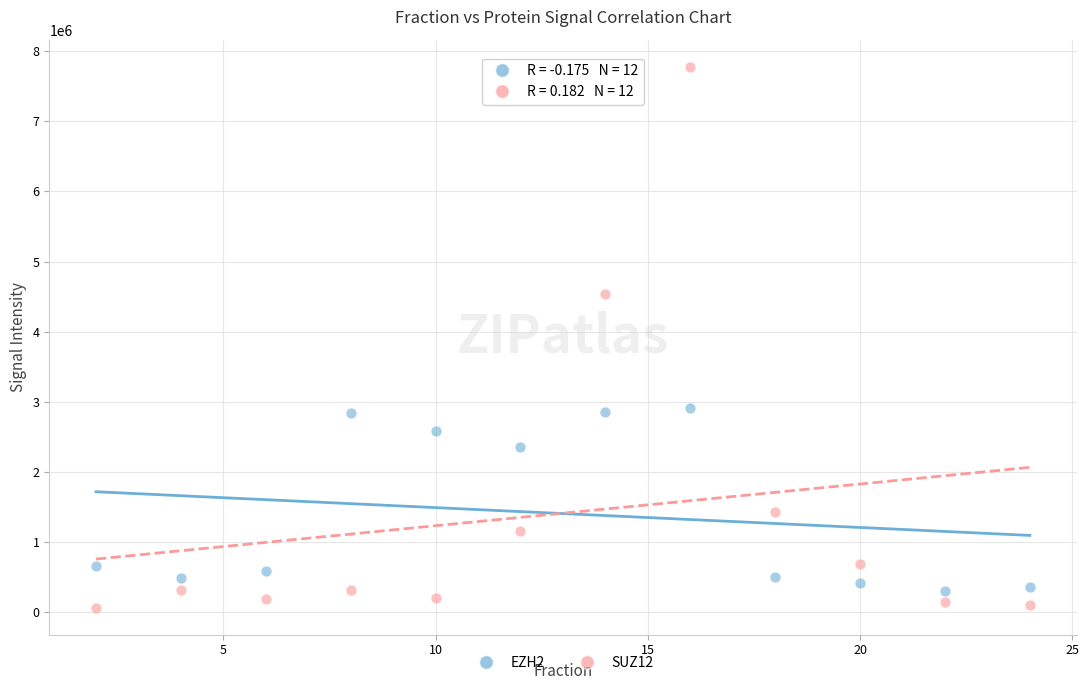

Across all series, what Y value is closest to 3921629?

4537874